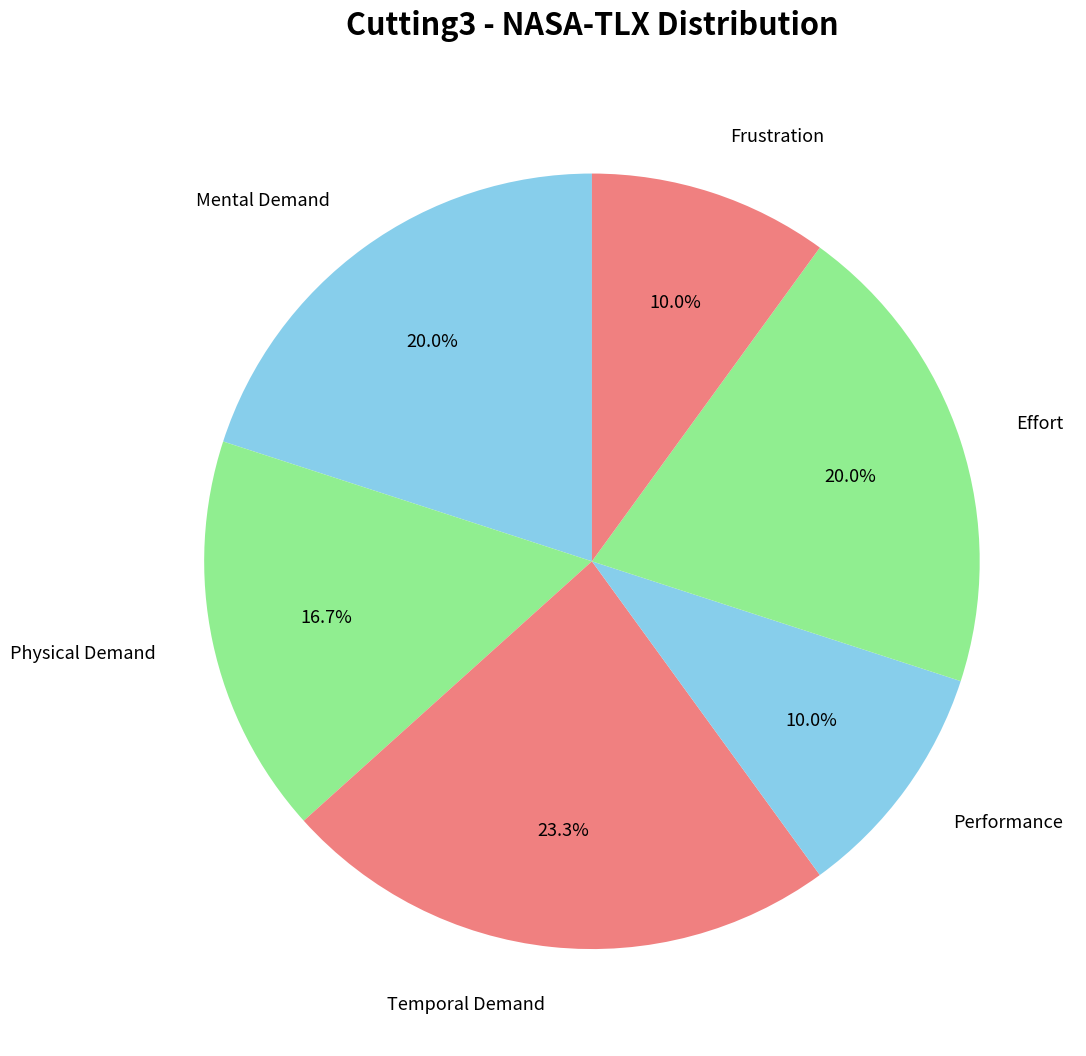

To the nearest percent, what percentage of the pie is Frustration?

10%